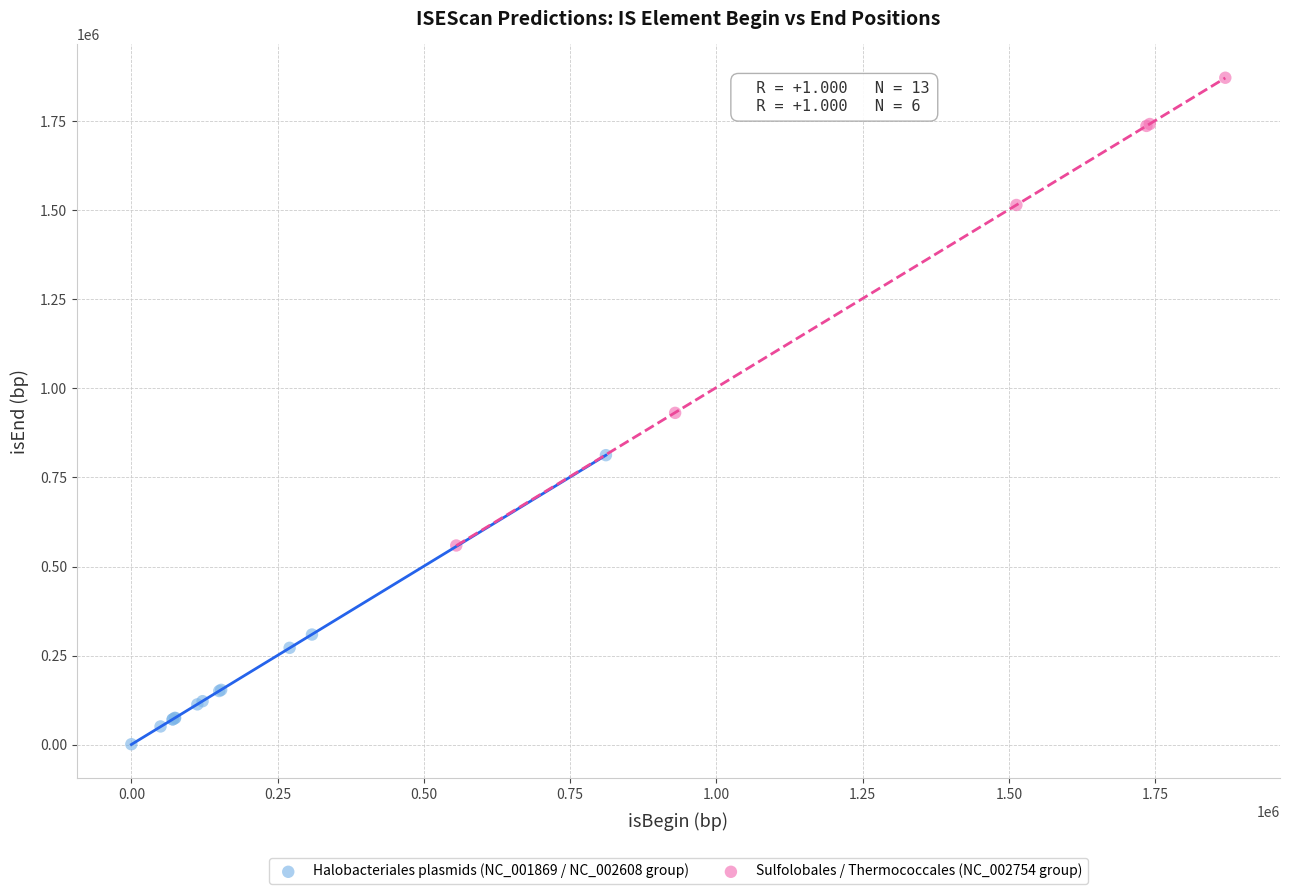

Which series reaches the maximum Y coordinate?

Sulfolobales / Thermococcales (NC_002754 group)